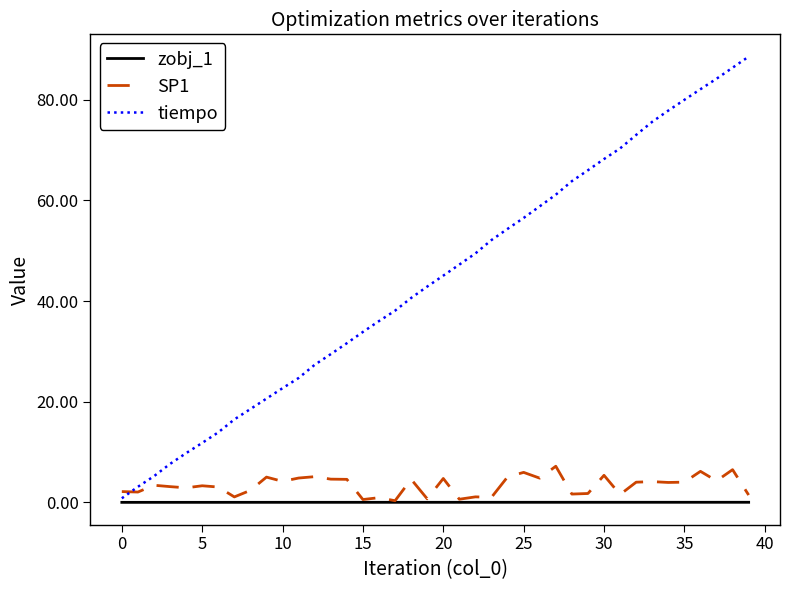

Rank the series by their maximum value, from lowest to highest.

zobj_1, SP1, tiempo